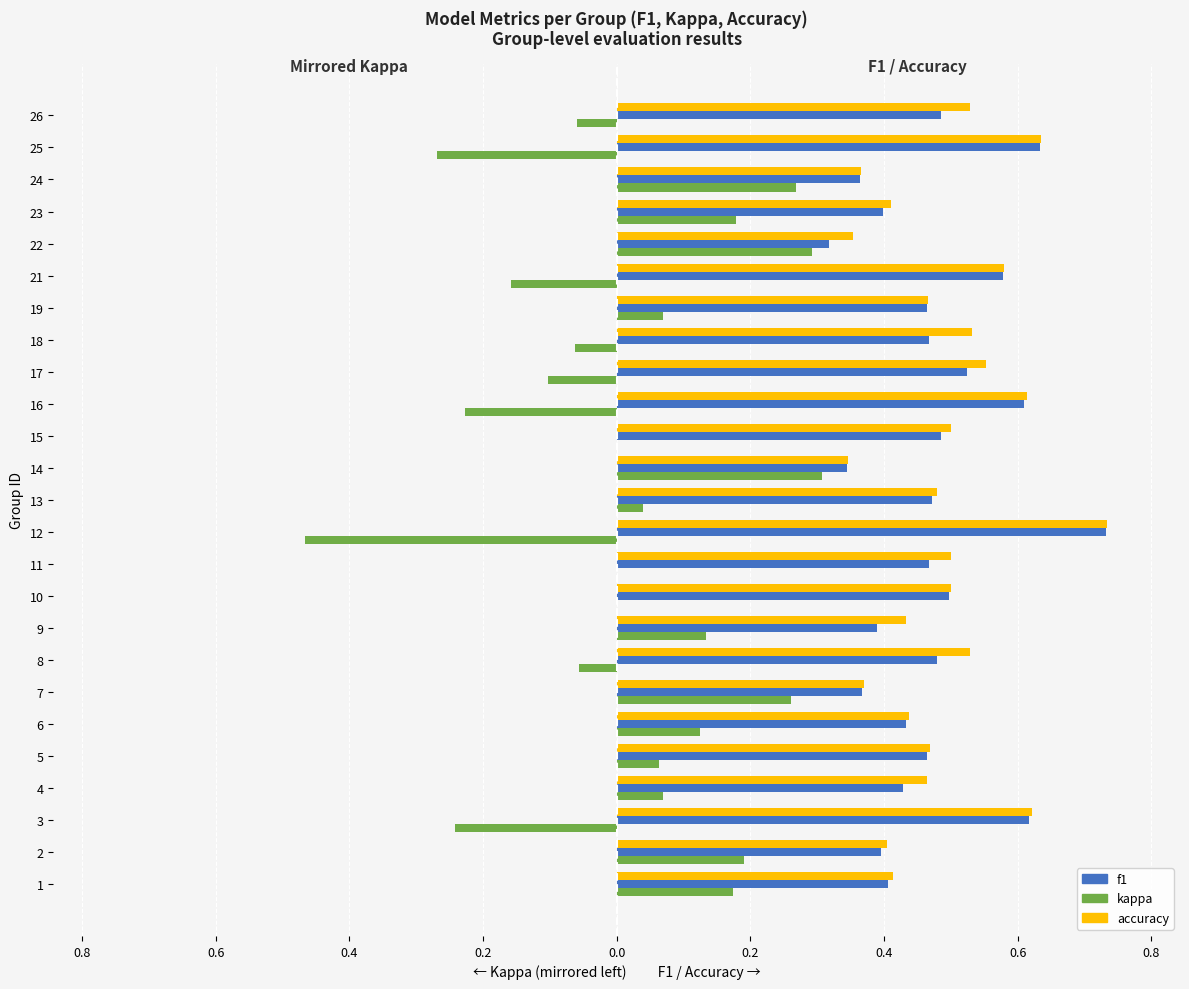

What is the value of the f1 bar at the 14th from the left?

0.3